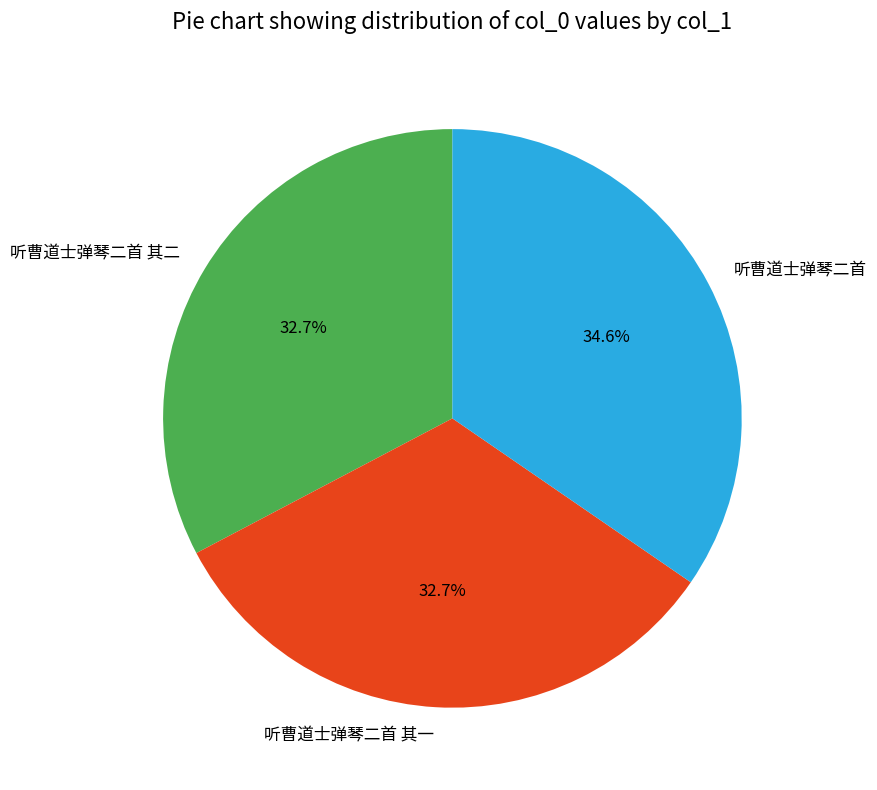

To the nearest percent, what is the average slice percentage?

33%